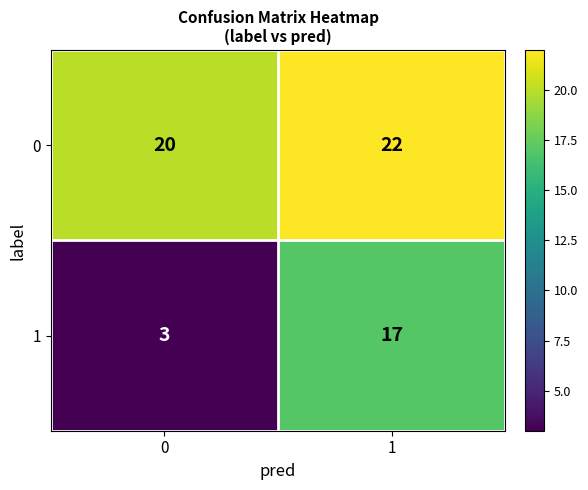

The value of 0 at 1 is 22. True or false?

True